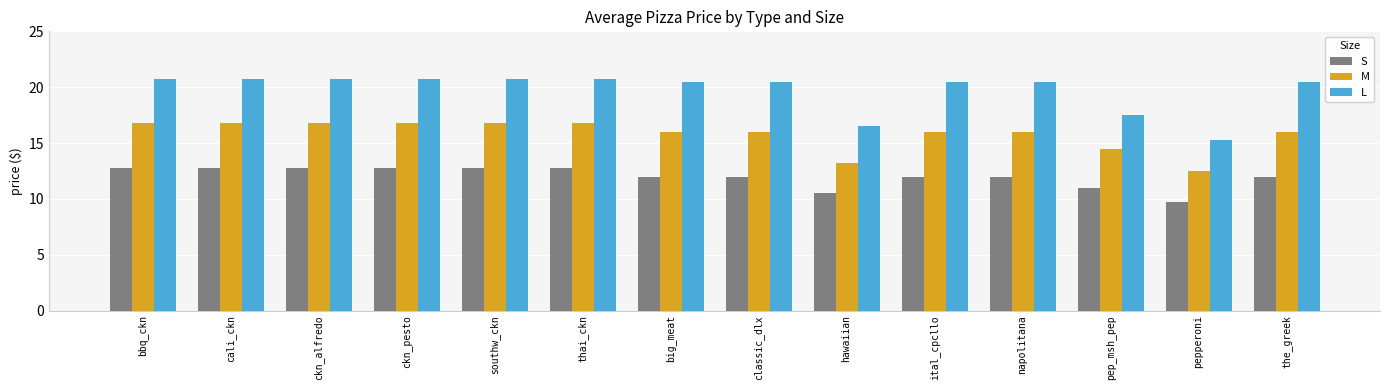

Which category has the lowest value in the M series?

pepperoni